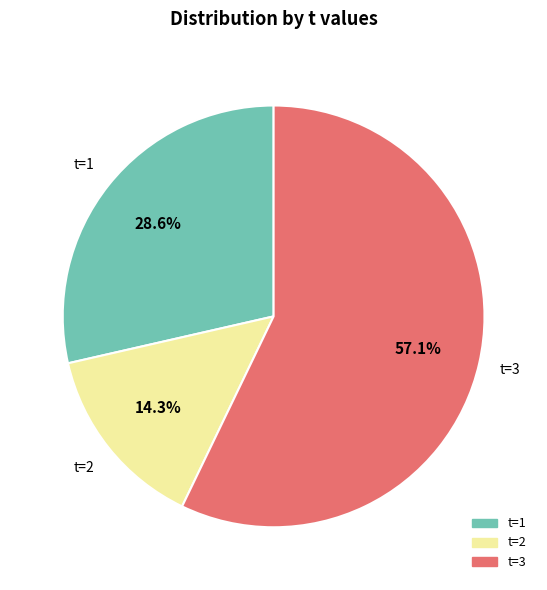

Is there any slice that represents more than half of the pie?

Yes